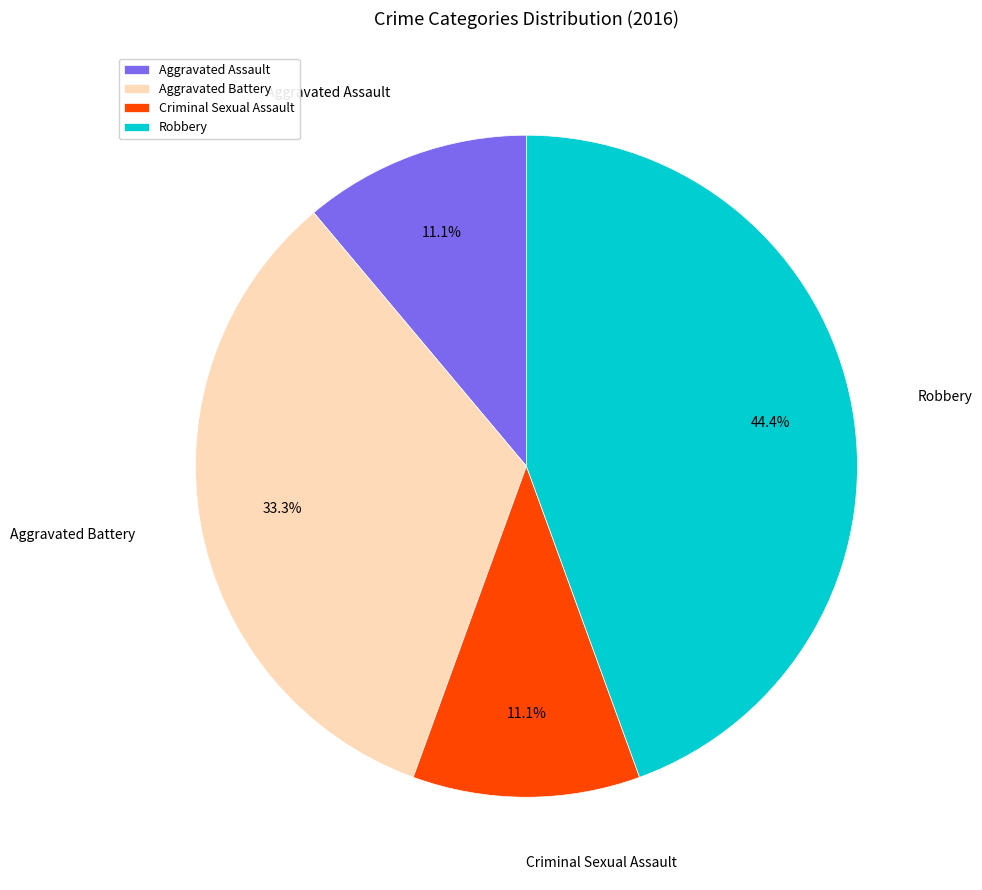

To the nearest percent, what is the difference between the largest and smallest slice percentages?

33%